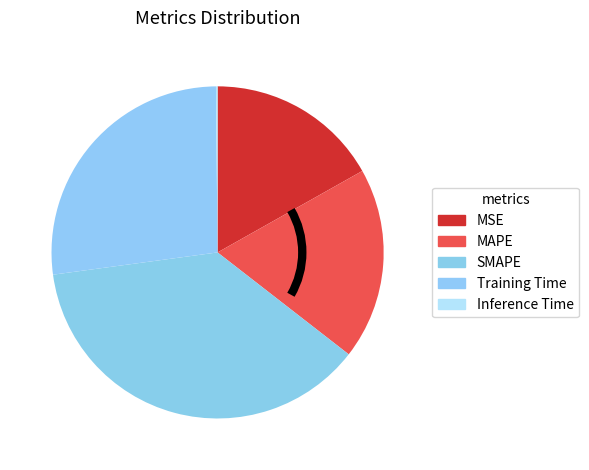

How many segments does this pie chart have?

5